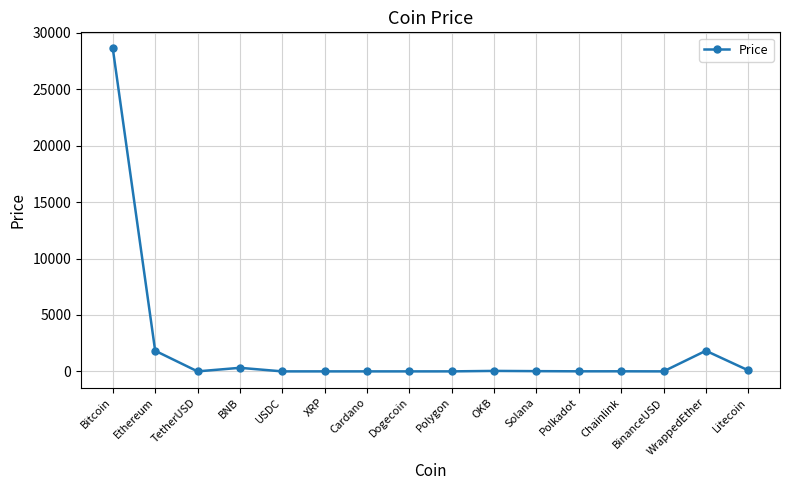

What is the greatest value displayed?

28618.5